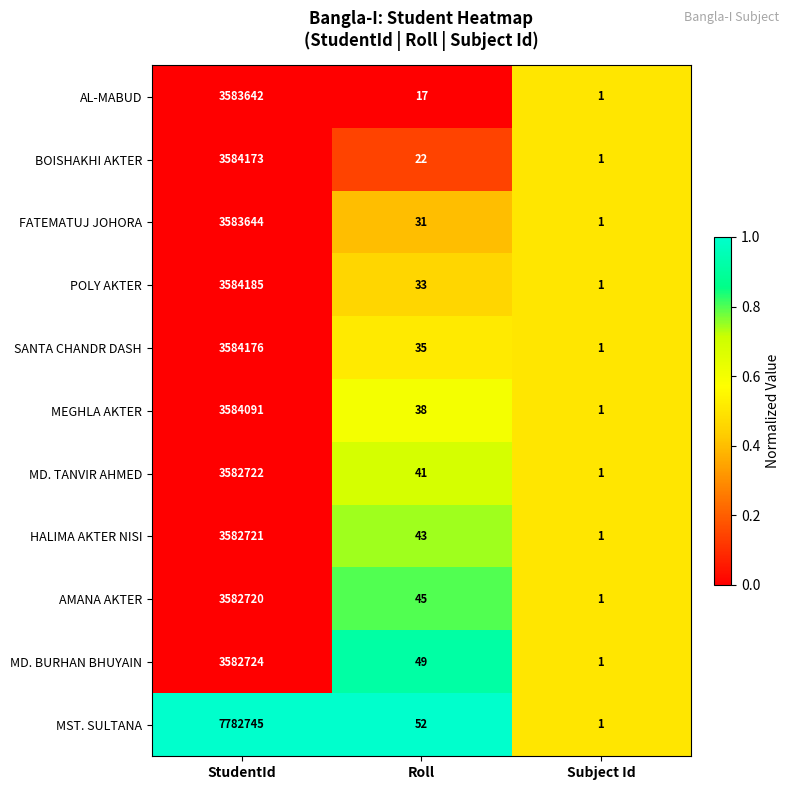

What is the difference between the second highest and minimum values in the MD. TANVIR AHMED series?

40